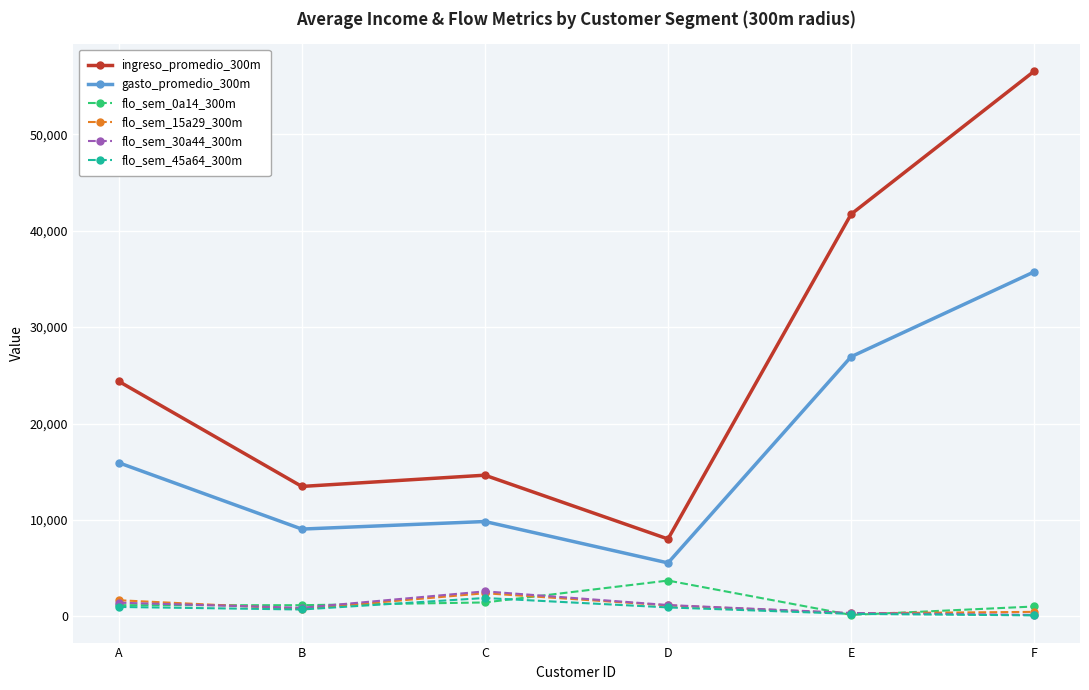

Where is the first local maximum for gasto_promedio_300m?

C